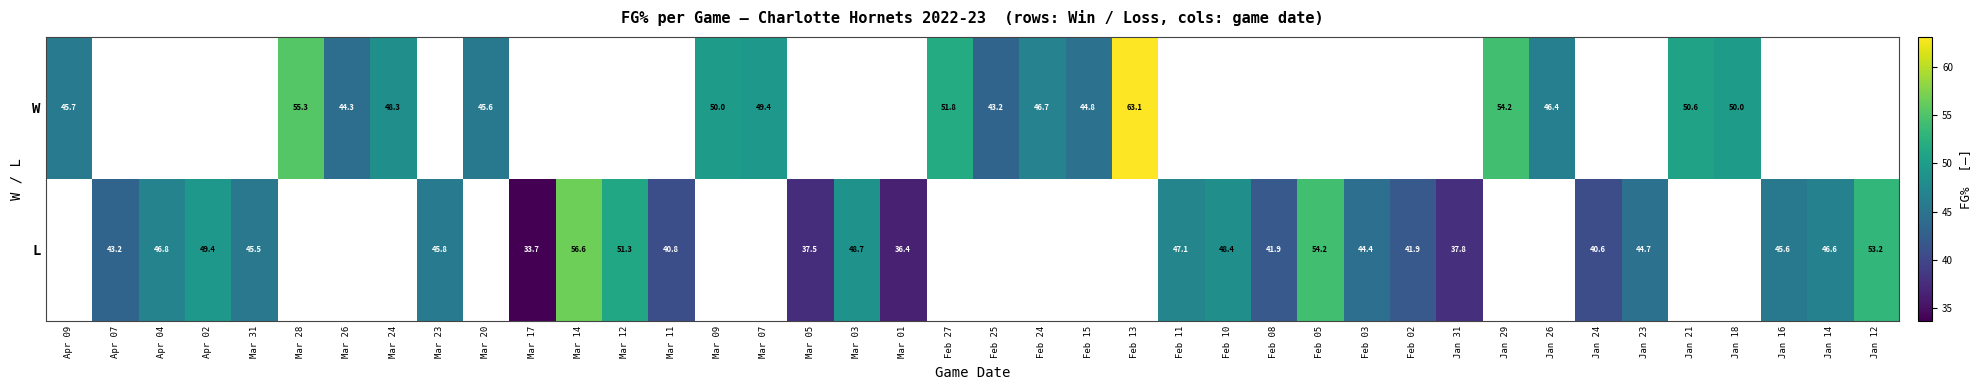

Between Feb 25 and Feb 15, which is larger?

Feb 15